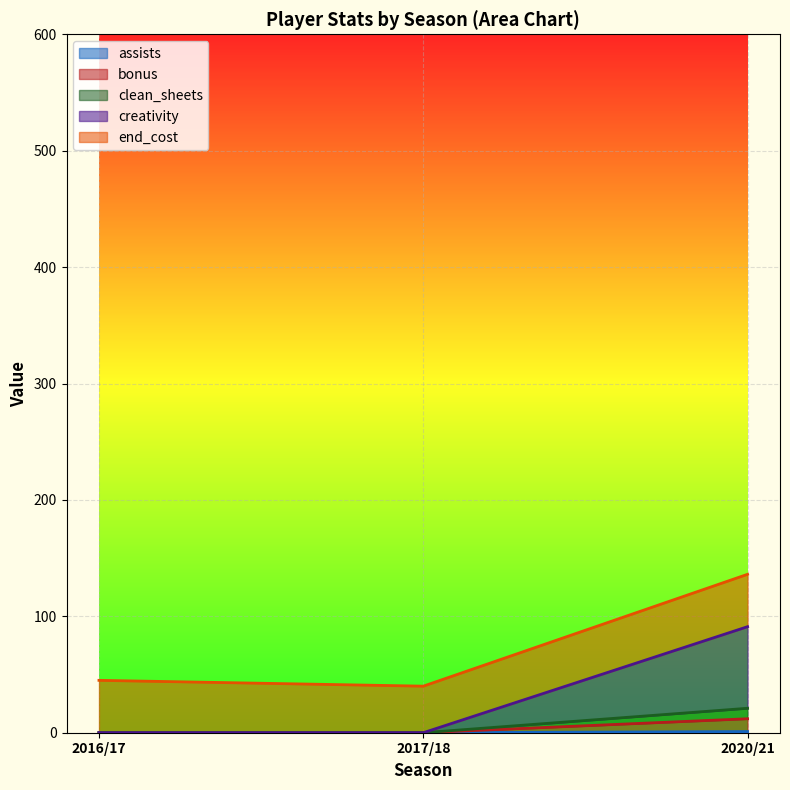

At which category is the sum across all series the highest?

2020/21